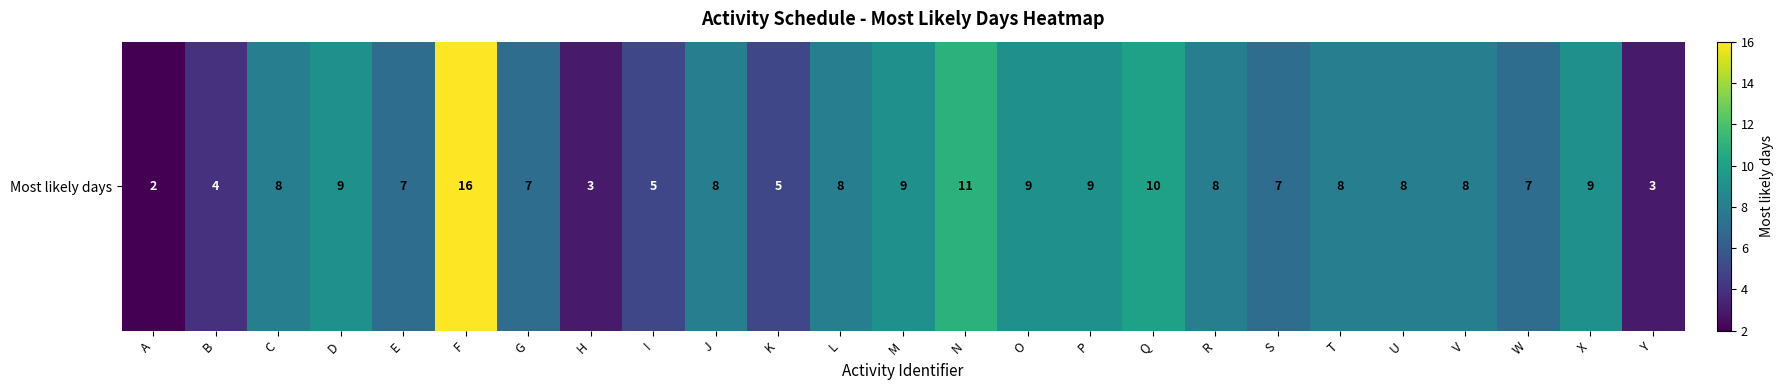

Rank the categories by value from highest to lowest.

F, N, Q, D, M, O, P, X, C, J, L, R, T, U, V, E, G, S, W, I, K, B, H, Y, A